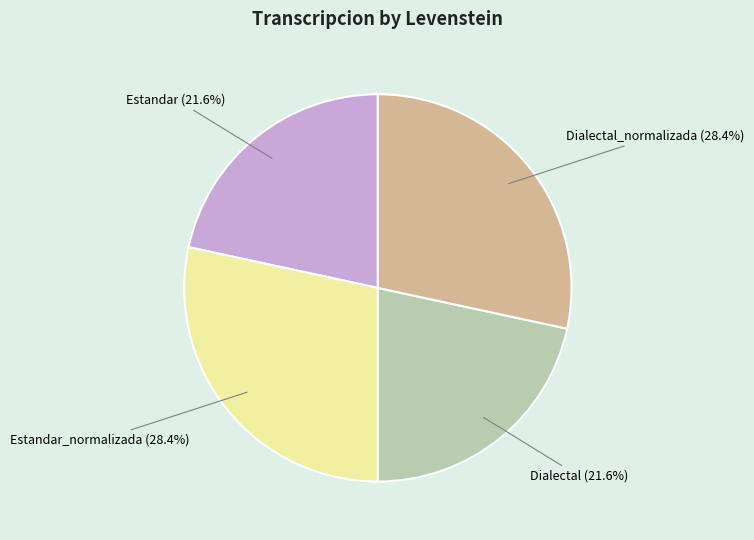

Does any single category account for the majority?

No